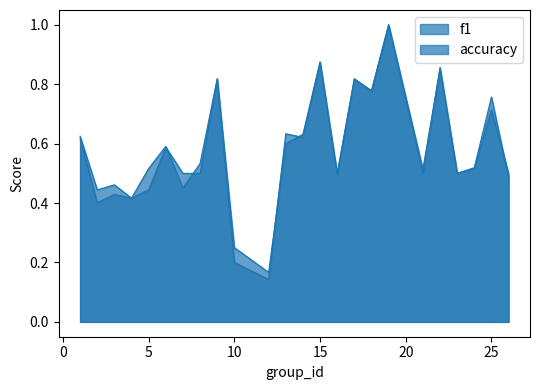

Where is the first local maximum for f1?

3